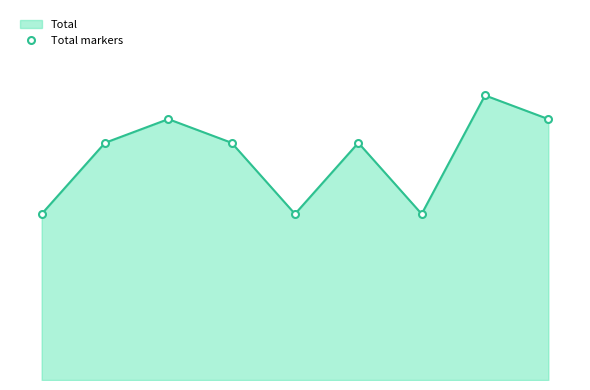

What is the change in value from 2017 to 2021?

-4